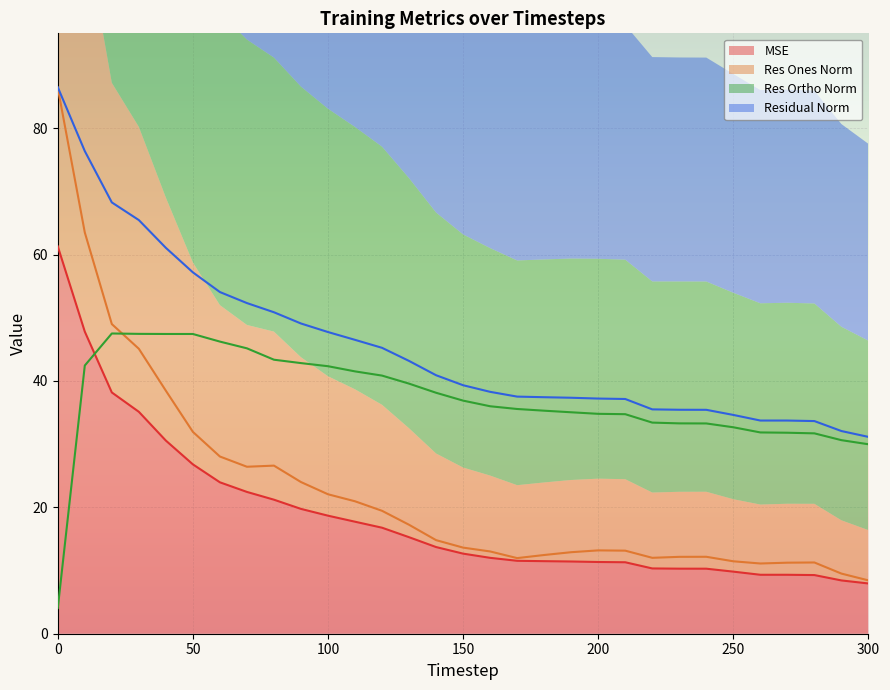

At which category does res_ones_norm reach its first local peak?

80